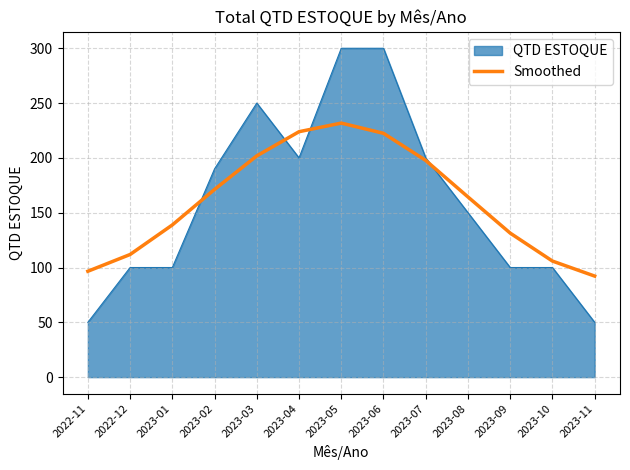

List the series in order of their peak value, highest first.

QTD ESTOQUE, Smoothed